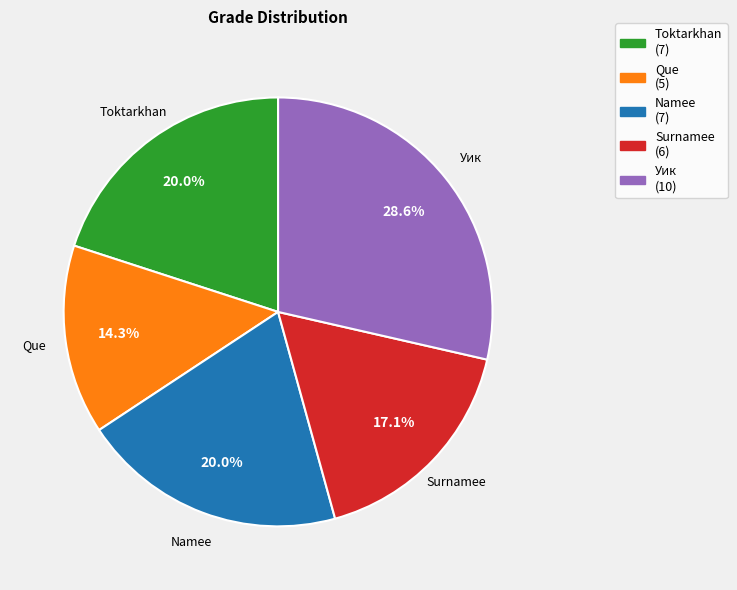

What percentage is the Уик slice, to the nearest percent?

29%